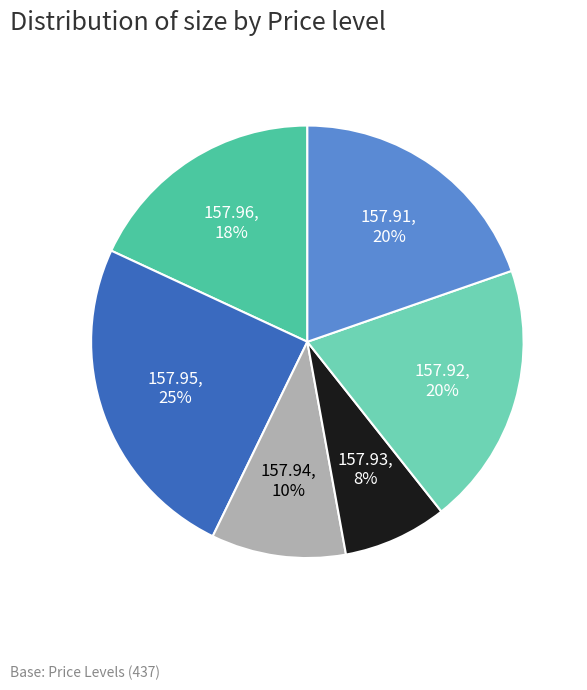

How many segments does this pie chart have?

6